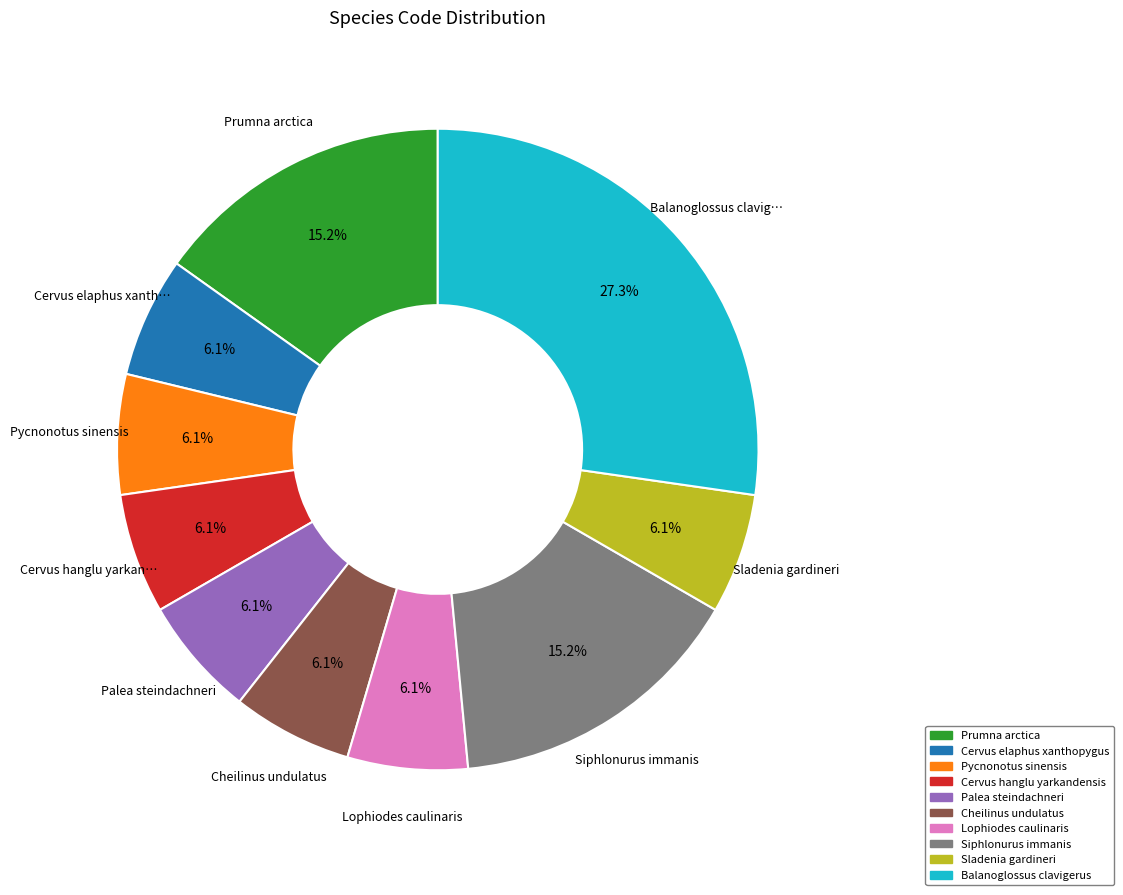

What is the ratio of the value at Palea steindachneri to the value at Lophiodes caulinaris?

1.0